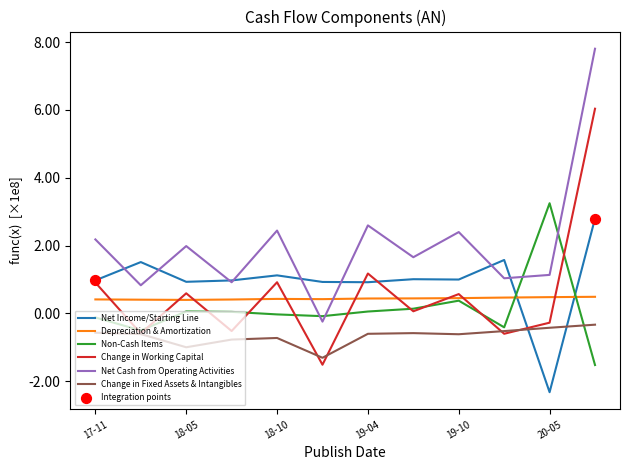

At which category is the sum across all series the highest?

11